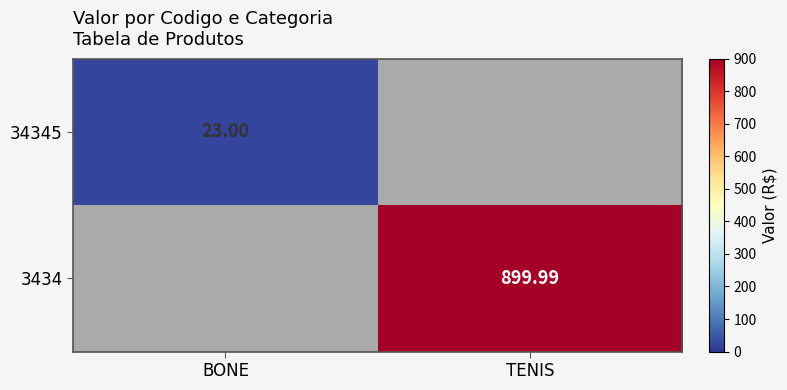

At which label does 3434 reach its minimum?

BONE